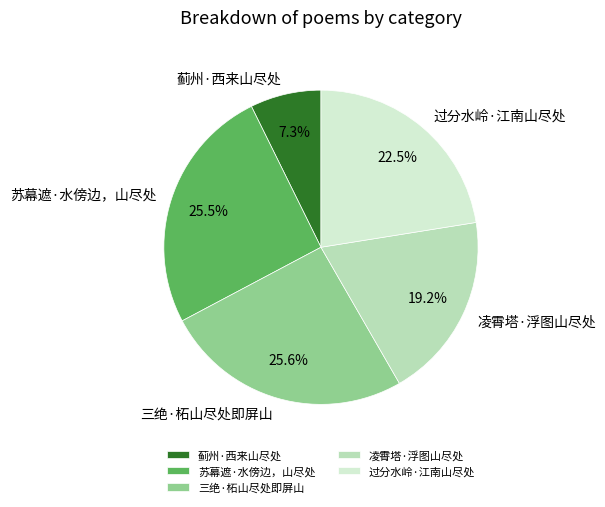

To the nearest percent, what is the difference between the 苏幕遮·水傍边，山尽处 and 蓟州·西来山尽处 slice percentages?

18%